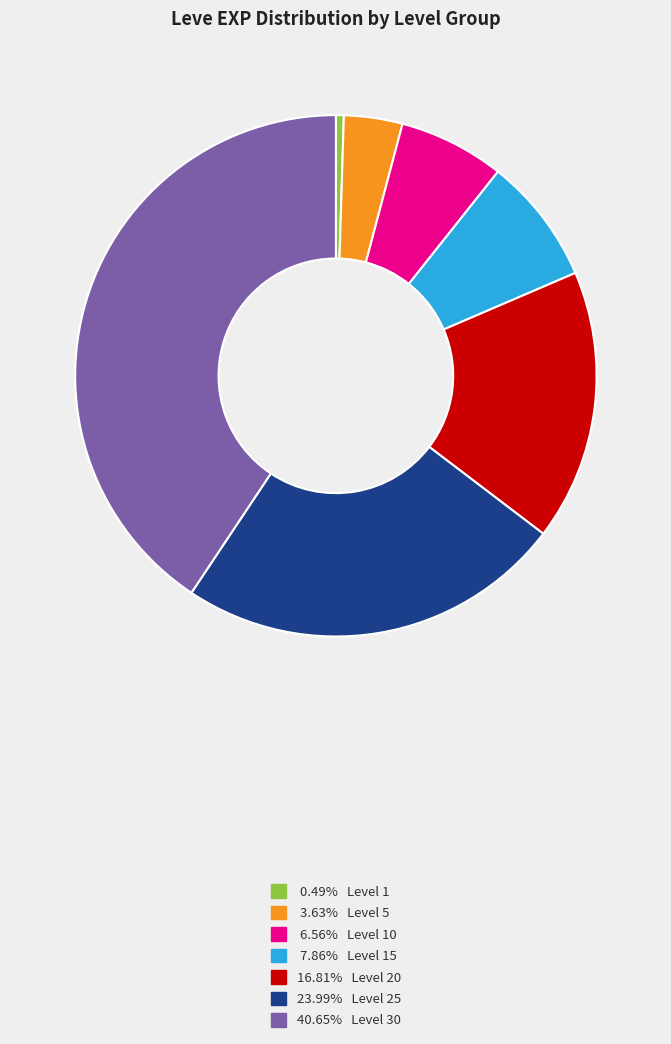

Is there any slice that represents more than half of the pie?

No